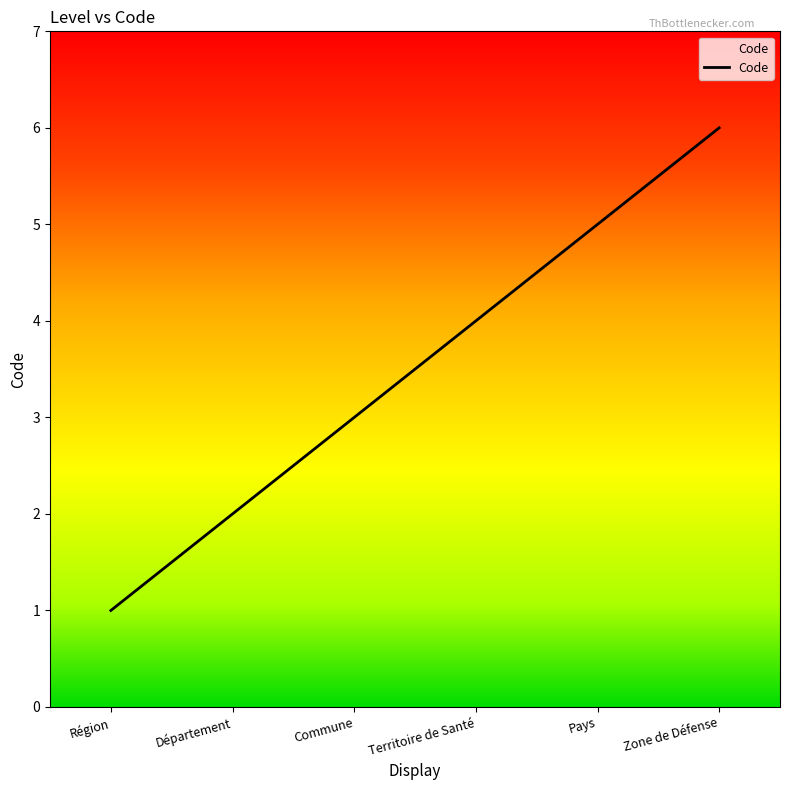

What is the minimum value shown in the chart?

1